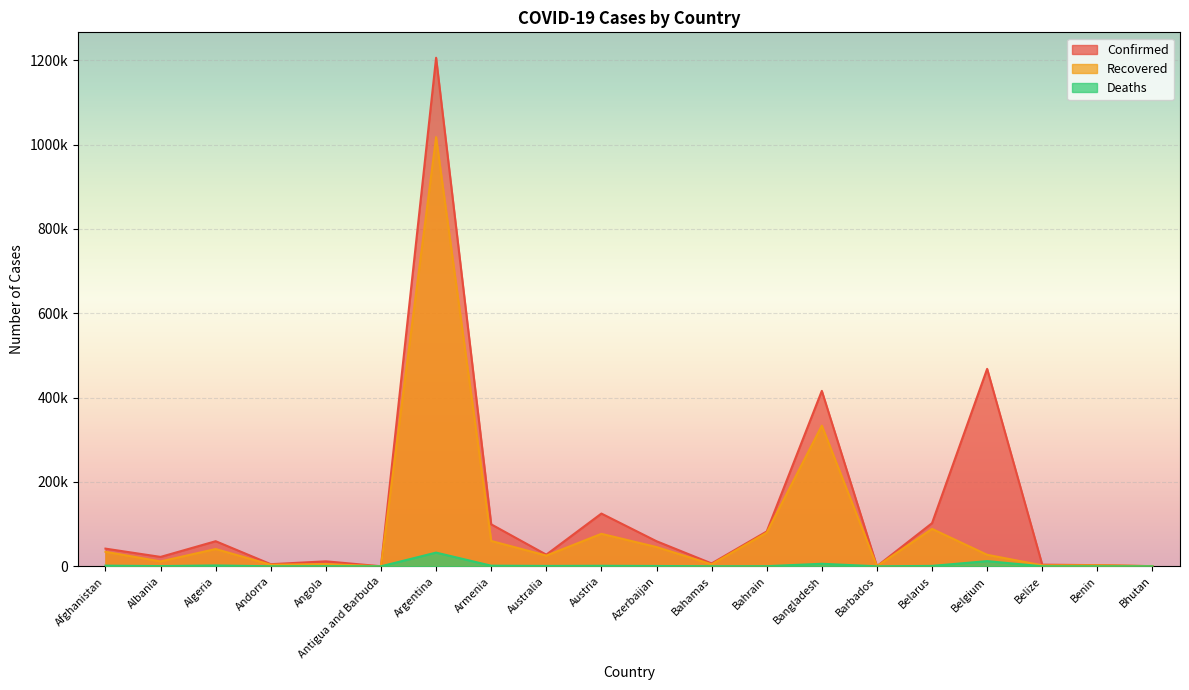

List the series in order of their overall mean, highest first.

Confirmed, Recovered, Deaths